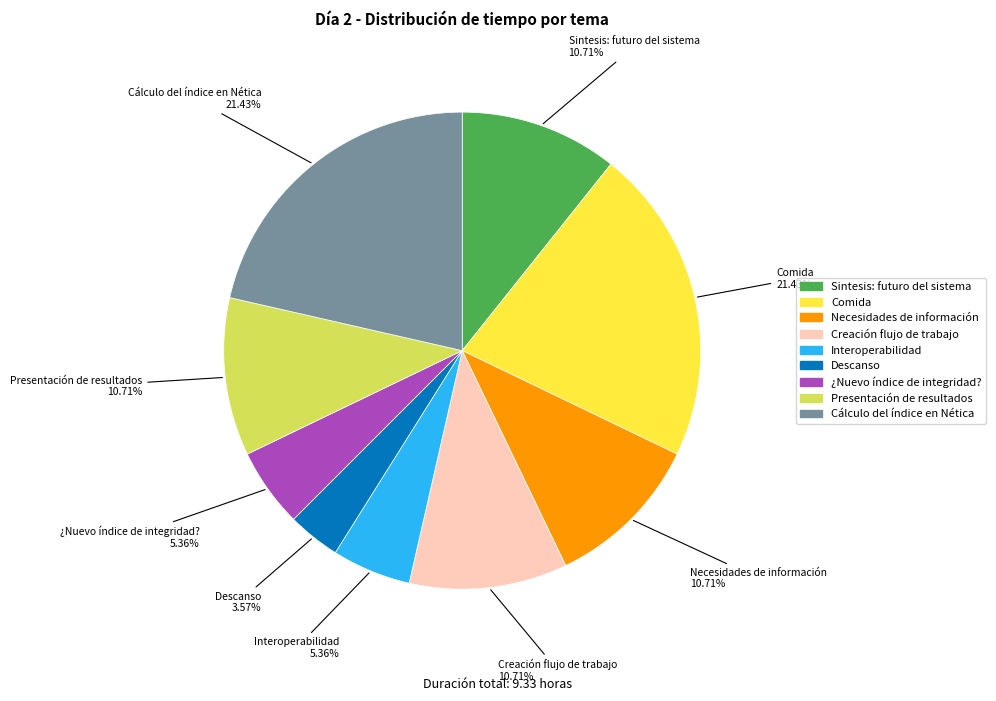

What percentage is NOT represented by Cálculo del índice en Nética?

78.6%